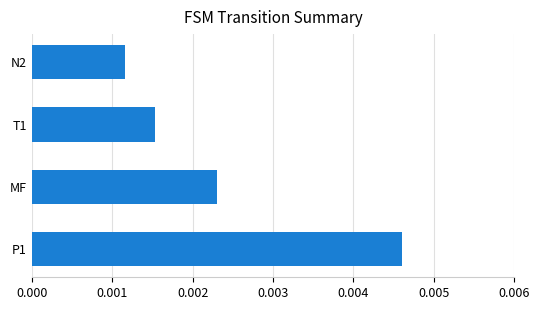

Rank the categories by value from highest to lowest.

P1, MF, T1, N2